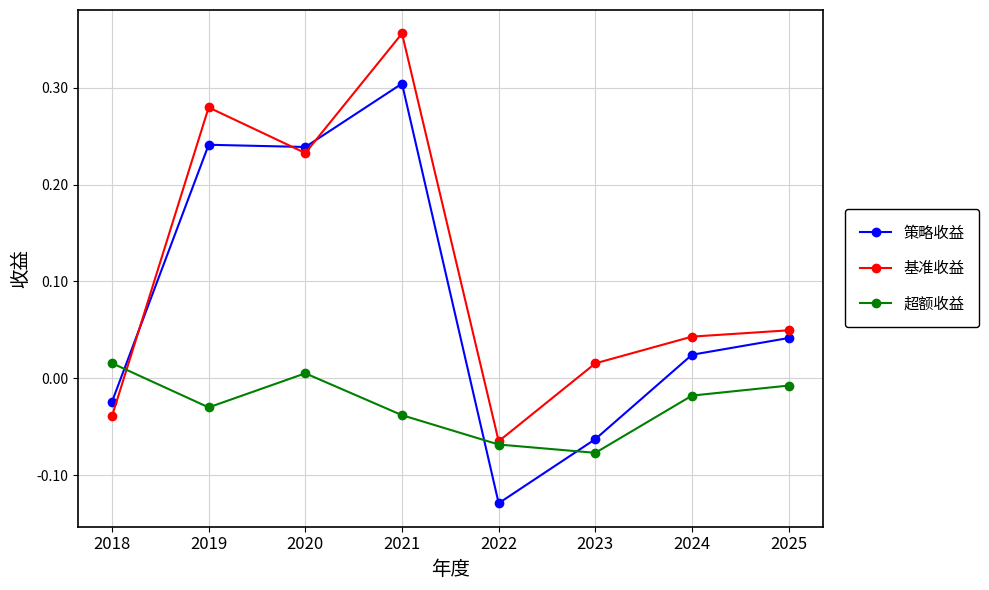

What is the difference between the highest and lowest values at 2025?

0.1